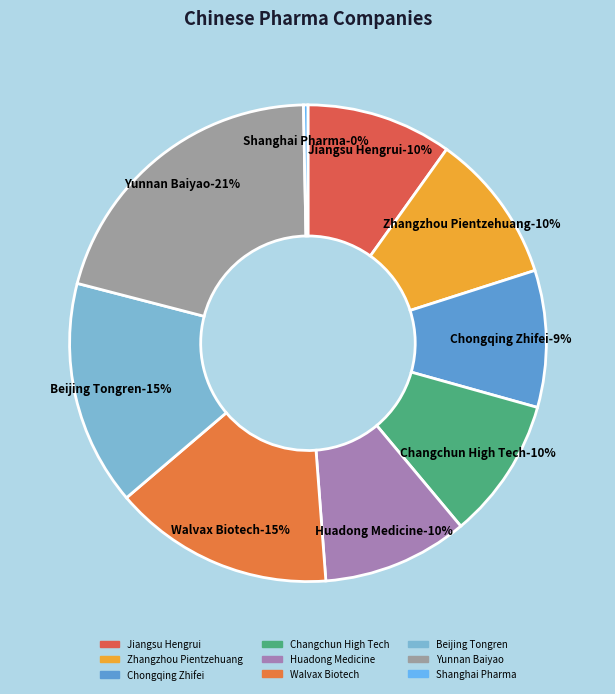

Is the sum of Chongqing Zhifei and Shanghai Pharma greater than half?

No